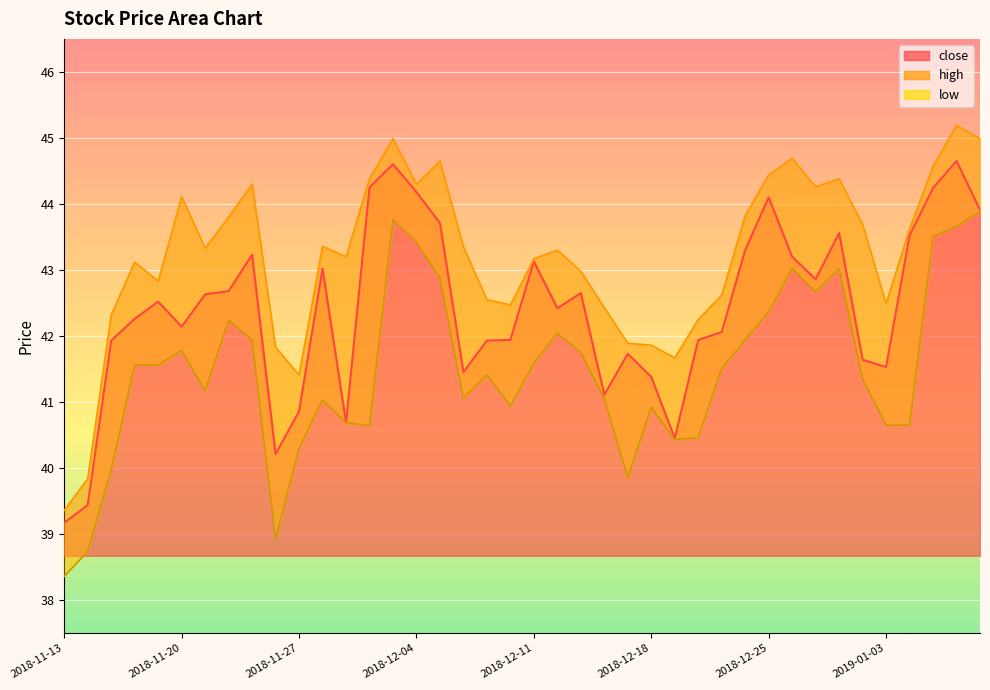

What is the approximate value of high at 2018-12-27?

44.3